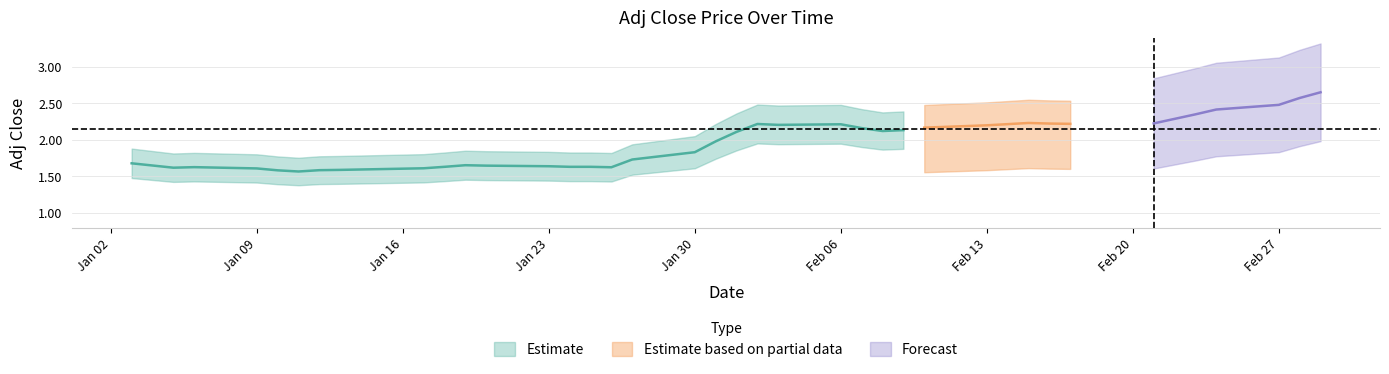

The value at 37 is 3.4. True or false?

False